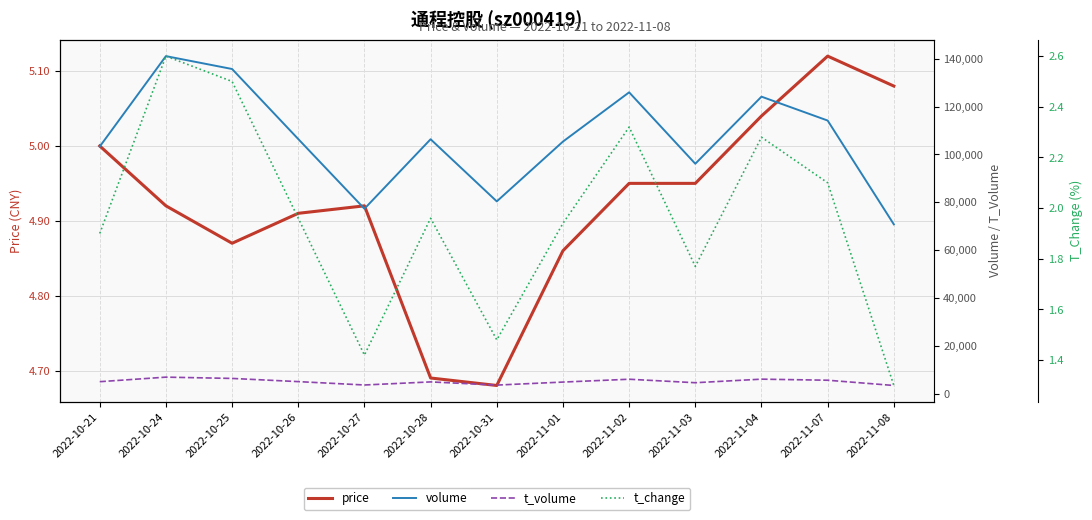

At which category does the chart reach its peak across all series?

2022-10-24